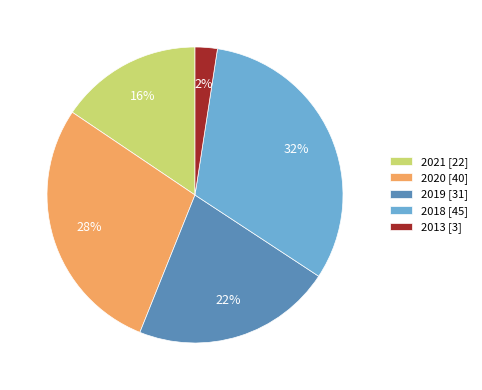

Is the sum of 2020 and 2021 greater than half?

No